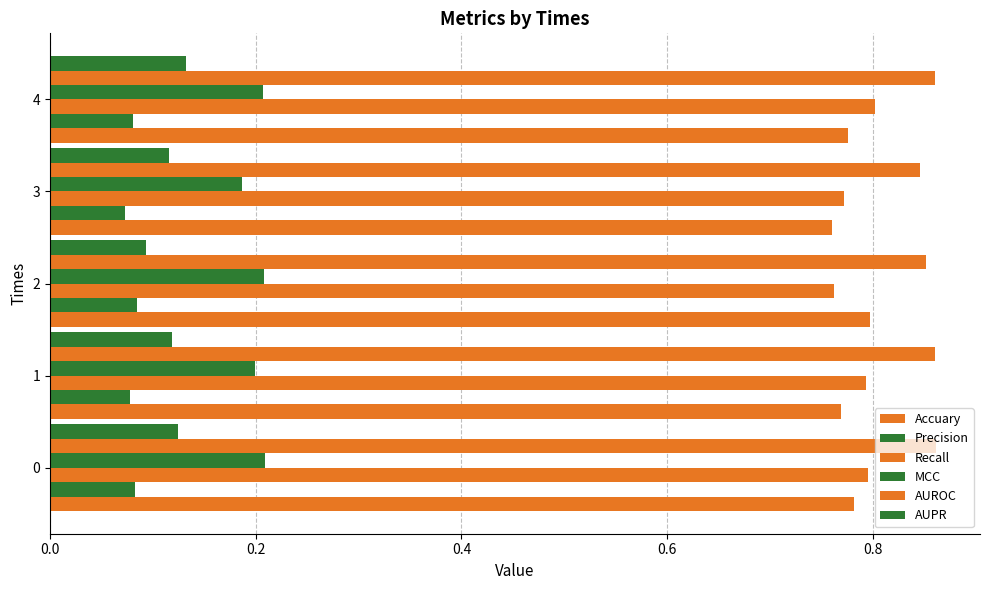

Count the number of categories in the chart.

5